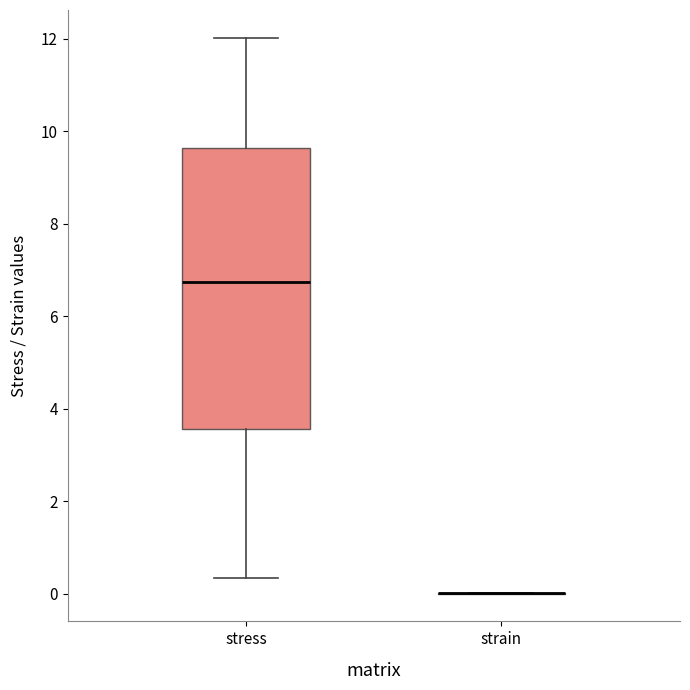

Reading left to right, transcribe this box plot: for each box, give where its median line is, the range the box spans, and where its two whiskers end, as read against the y-axis. The values are not printed on the chart, so give them approximately, as read against the axis.

stress: median 6.8, box 3.6 to 9.6, whiskers 0.4 to 12.0
strain: box collapsed to a line at 0.0, whiskers 0.0 to 0.0